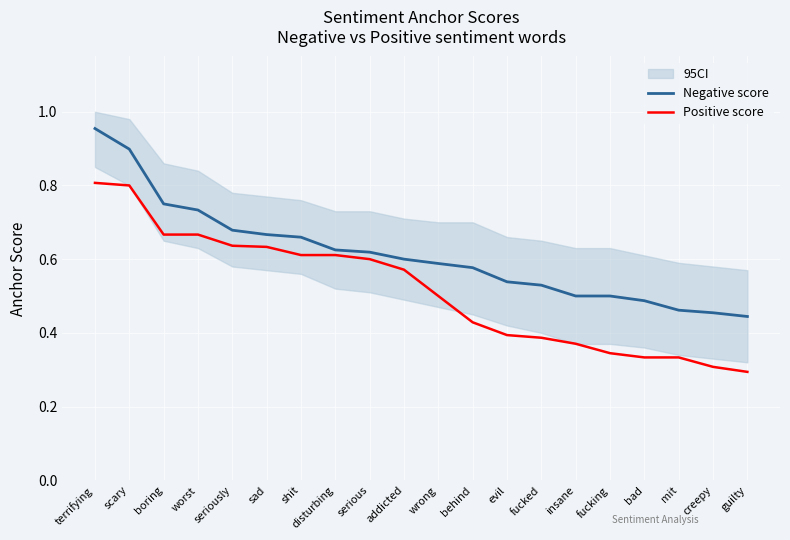

Which series has the largest range (max minus min)?

Positive score